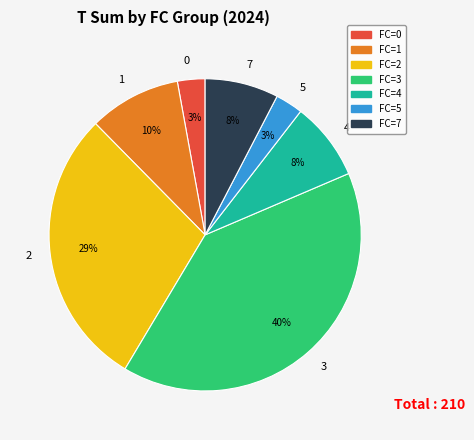

Is 1 the majority of the pie?

No